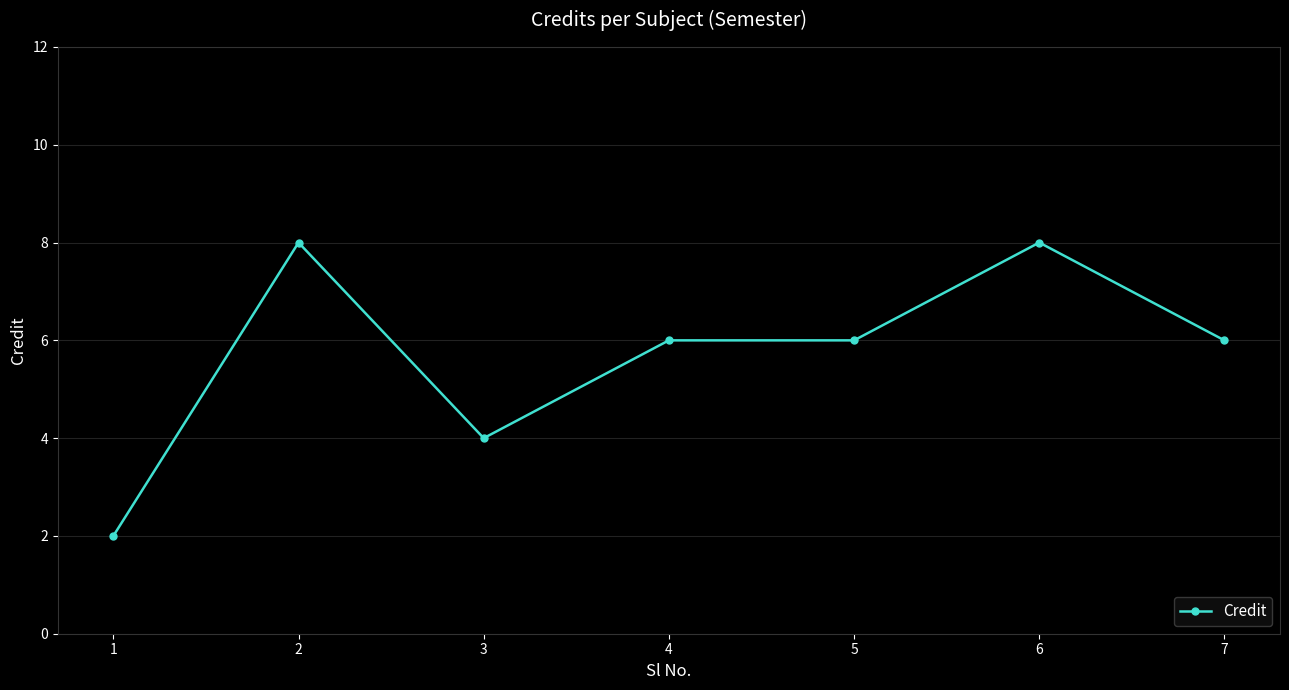

At which label does the data first exceed 6?

2